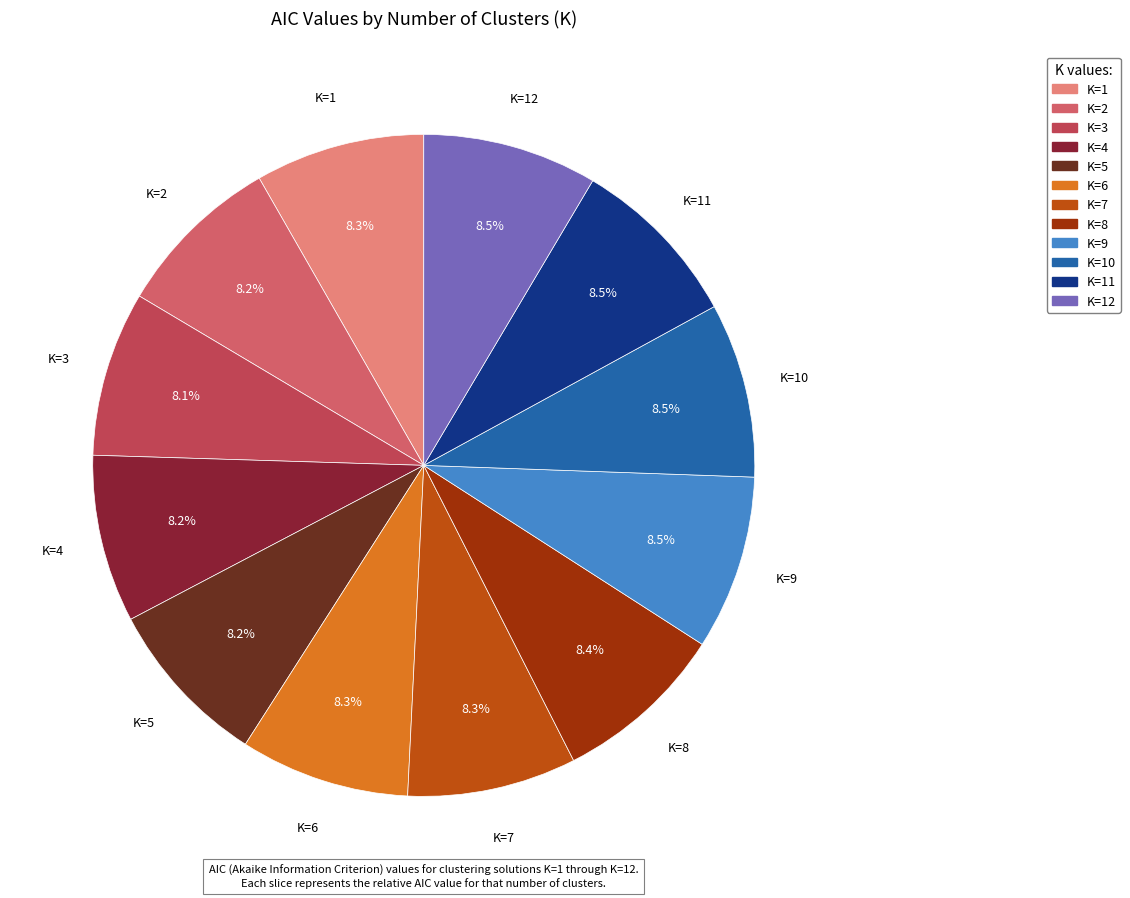

True or false: K=2 accounts for 8% of the total.

True